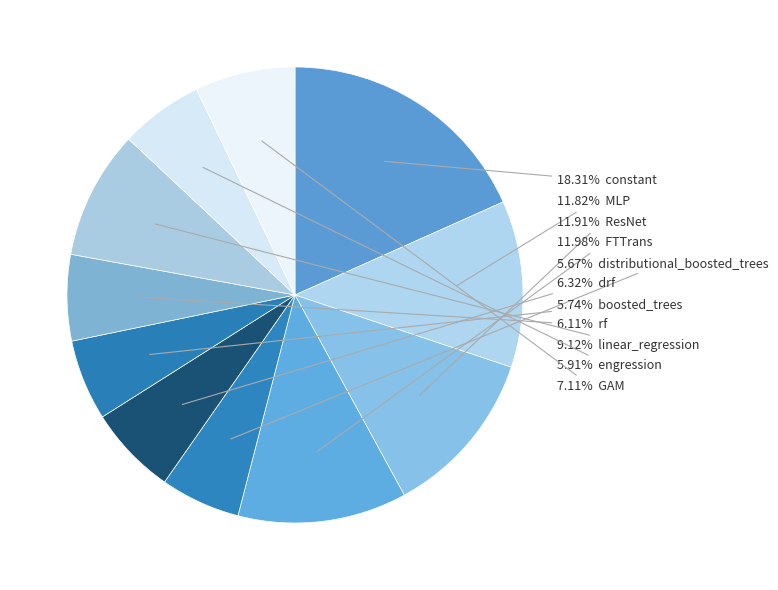

How many segments does this pie chart have?

11